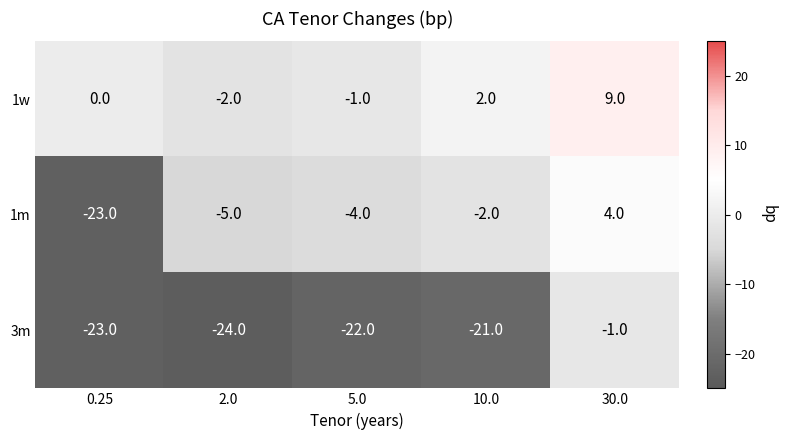

What is the total value across all series at 5.0?

-27